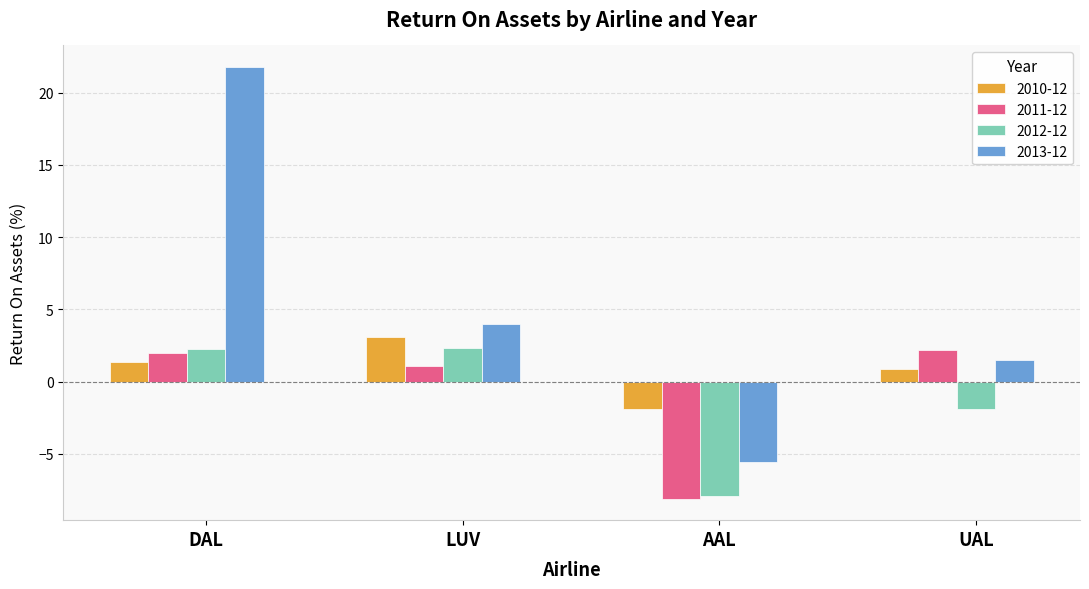

Reading left to right, what are all the values shown in this chart?

2010-12: 1.4	3.1	-1.9	0.9
2011-12: 2.0	1.1	-8.1	2.2
2012-12: 2.3	2.3	-7.9	-1.9
2013-12: 21.8	4.0	-5.6	1.5